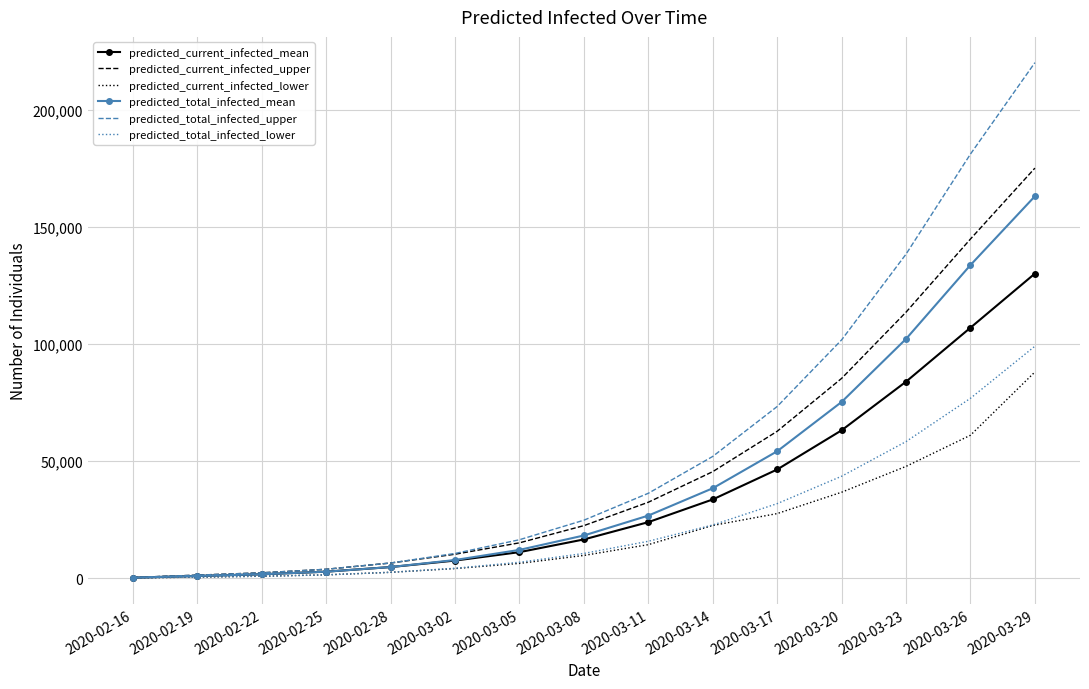

The value of predicted_total_infected_mean at 2020-03-08 is 18240. True or false?

True